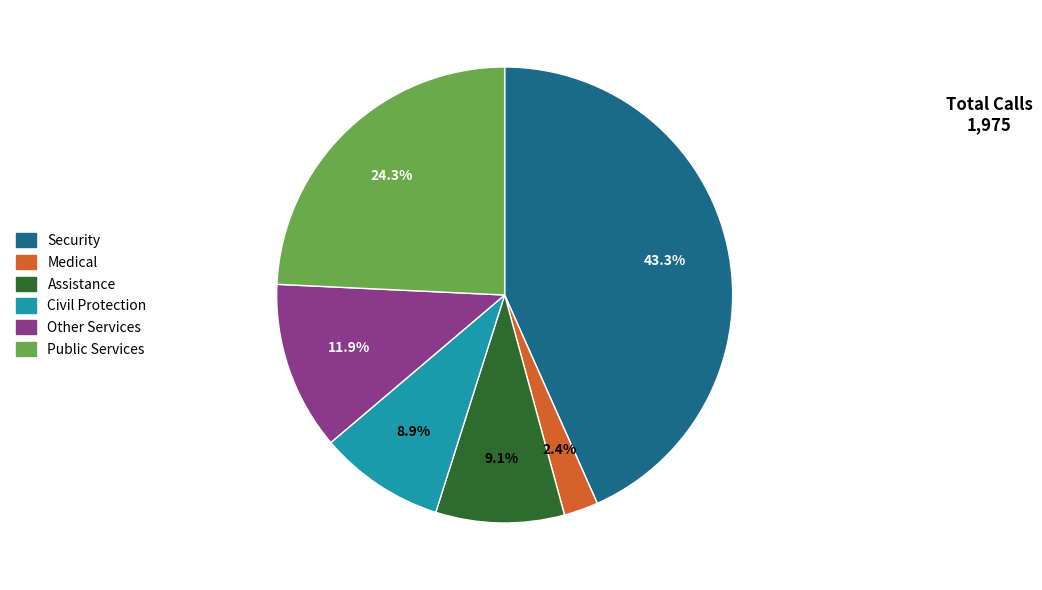

Is there a majority slice in this chart?

No